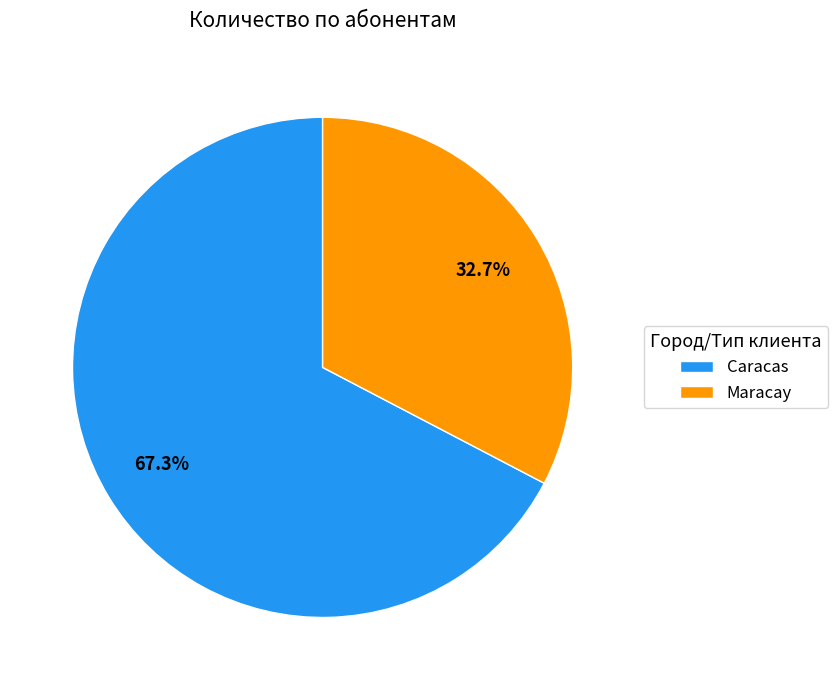

Combined, do Caracas and Maracay account for over 50%?

Yes